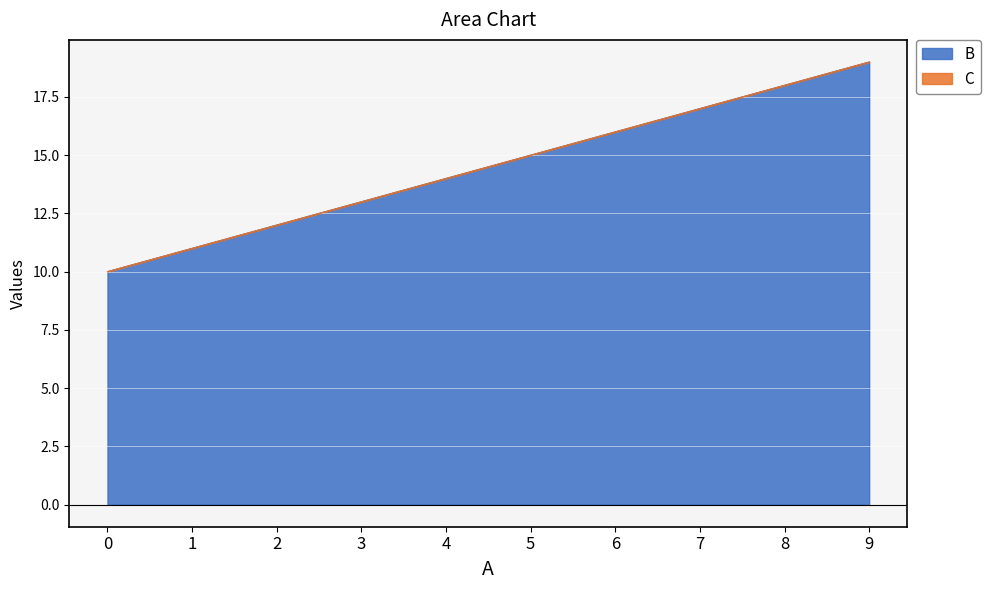

Which has a higher value, 6 or 1?

6